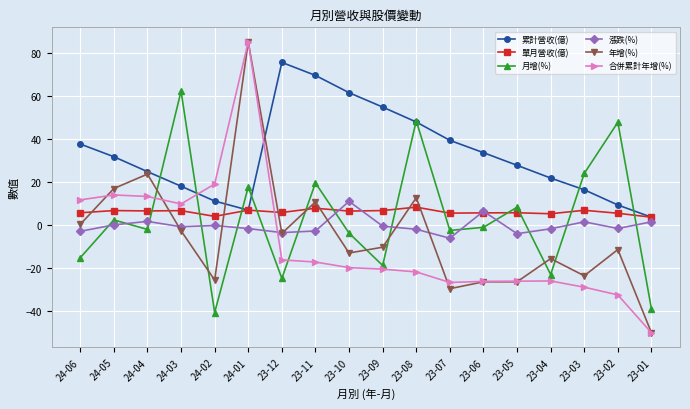

Read the 單月營收(億) value at 23-06.

5.9